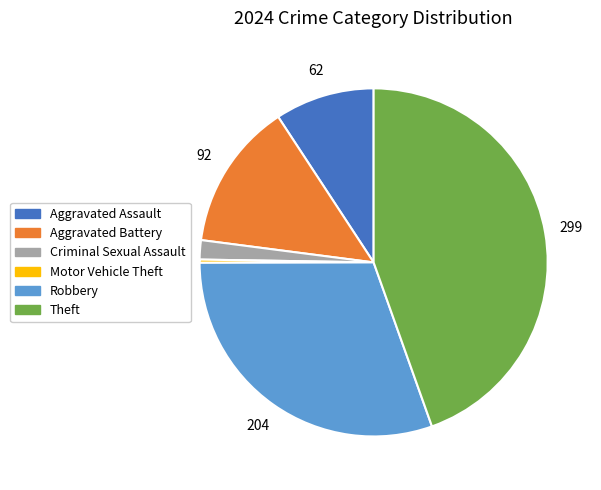

Count the number of slices in the pie.

6